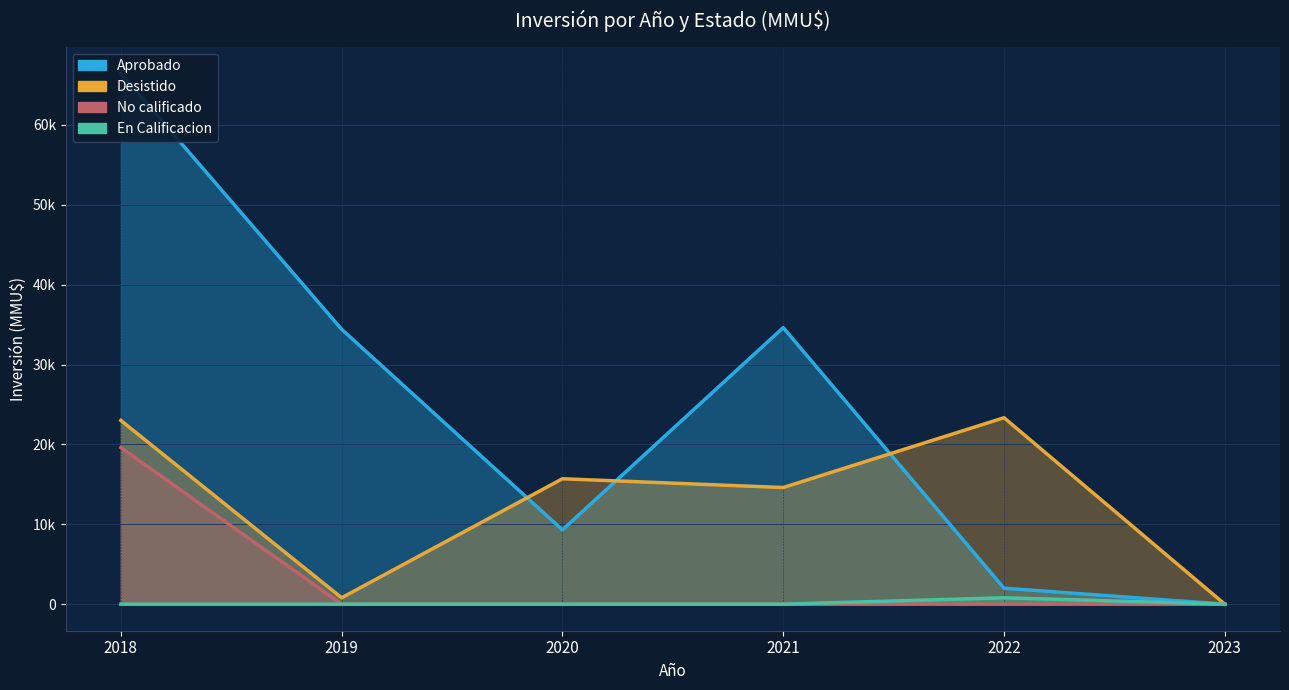

Which series has the widest spread of values?

Aprobado